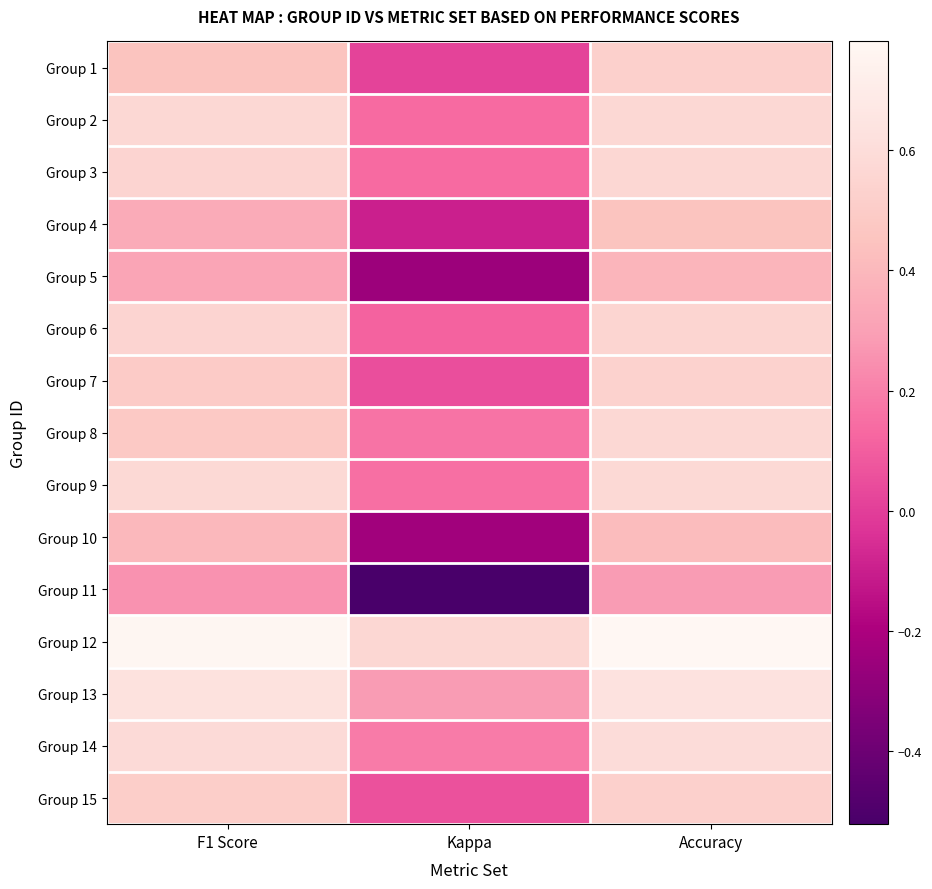

How many distinct data groups are displayed?

15